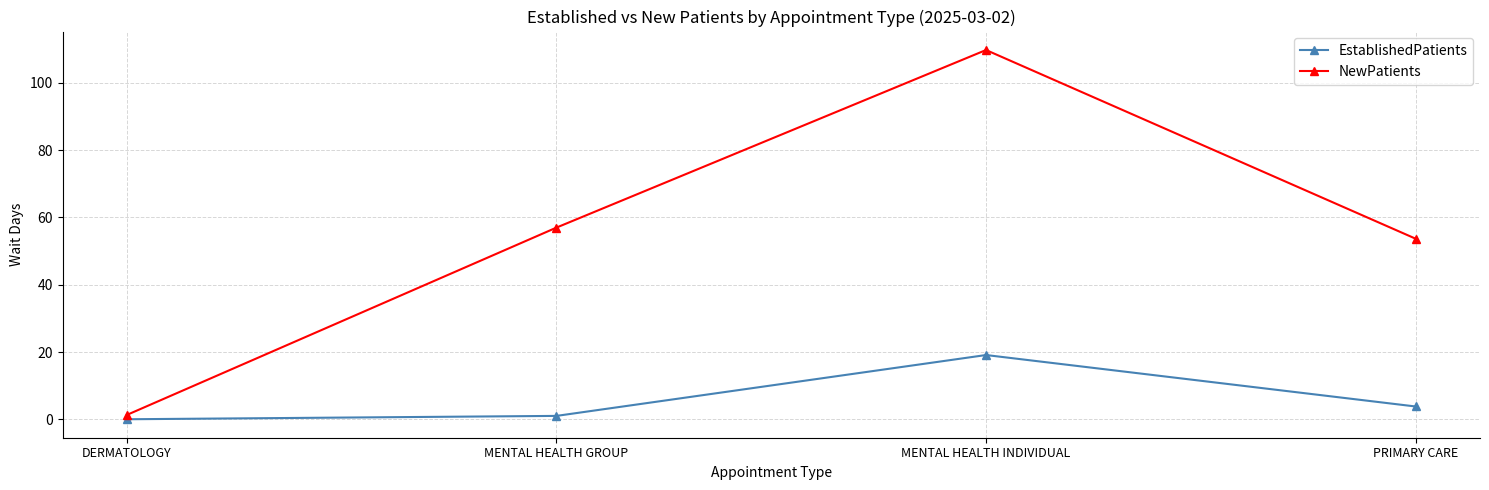

What is the spread (max minus min) of values at PRIMARY CARE?

49.9